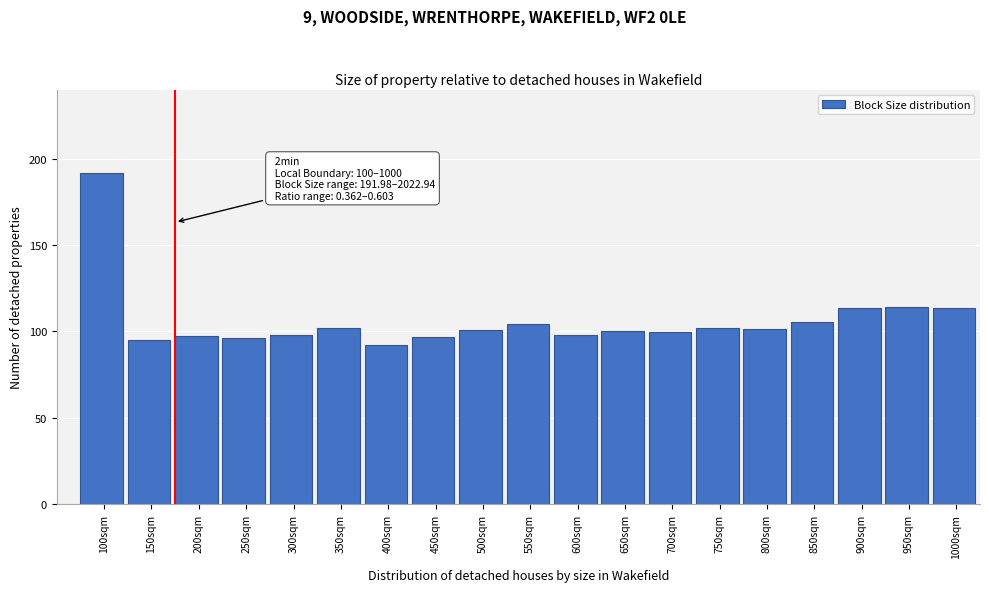

What is the minimum value shown in the chart?

92.3